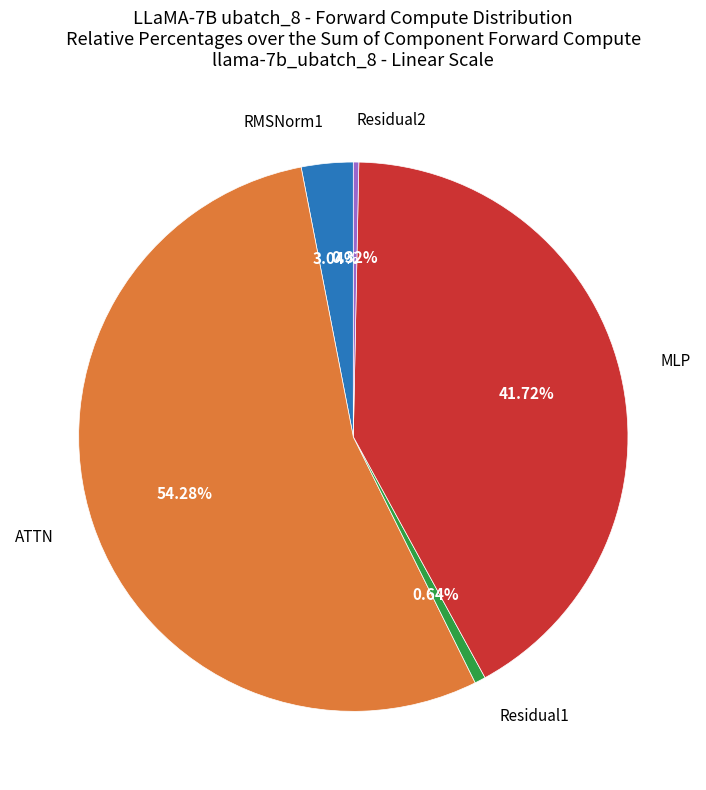

Combined, what portion of the pie is Residual1 and RMSNorm1?

3.7%